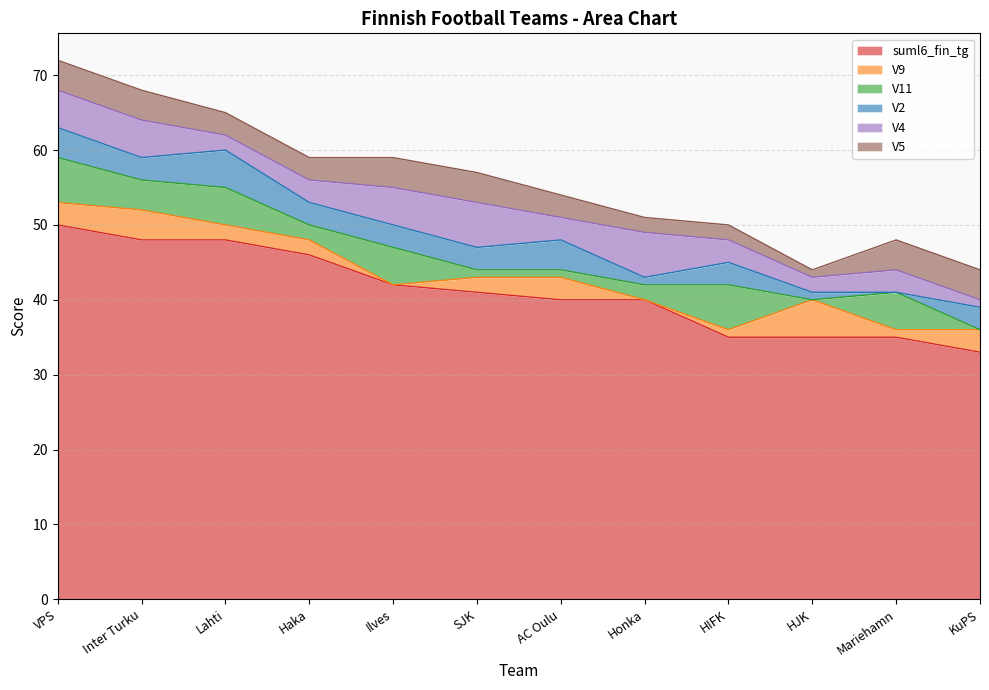

Where is V2 nearest to the value 2?

Inter Turku